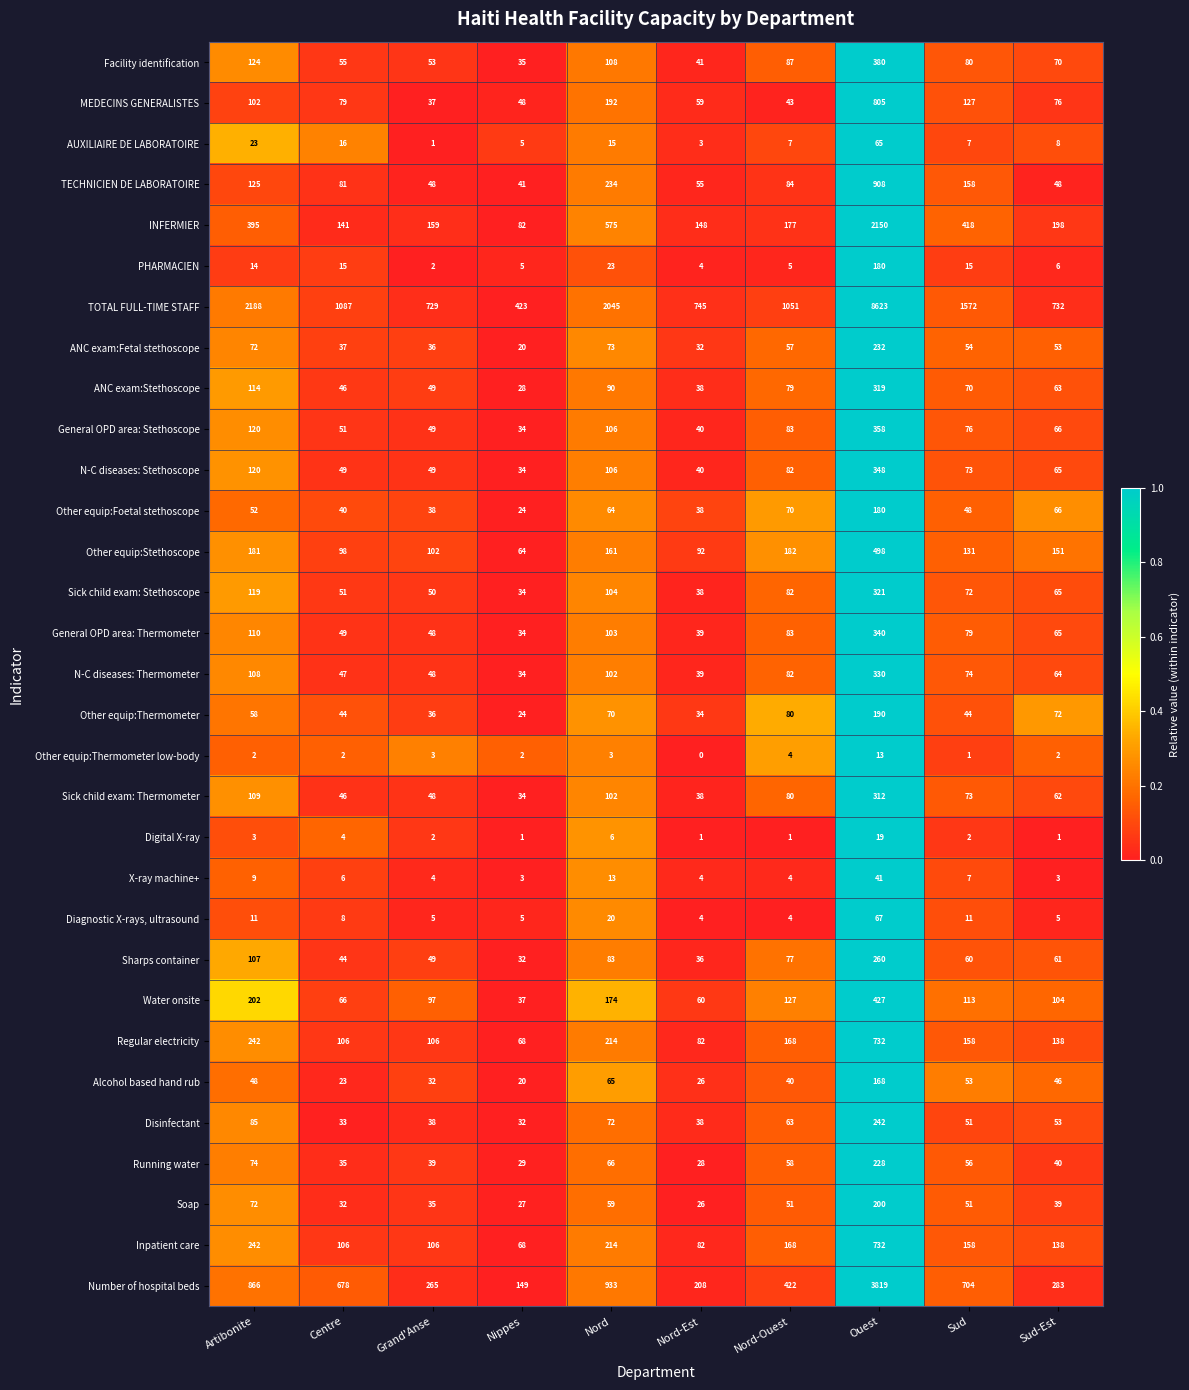

How many series are shown in this chart?

31